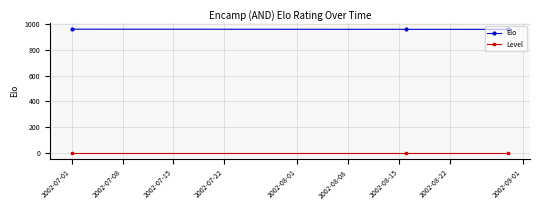

Is this an area chart (filled region under the line)?

No